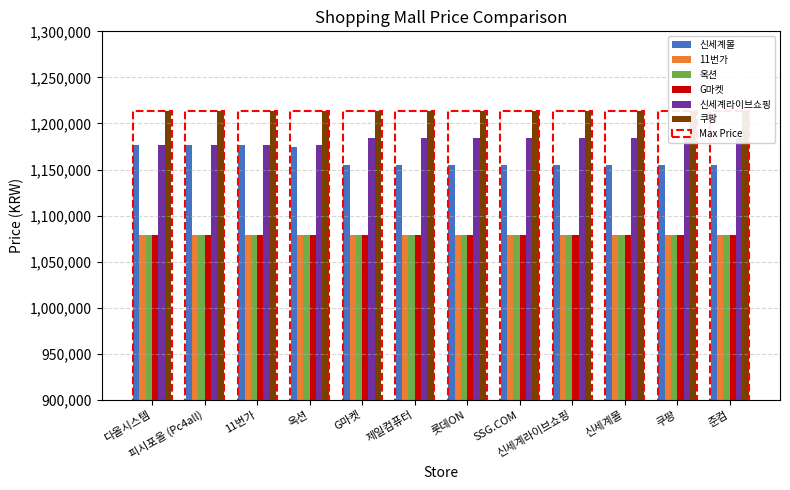

Does the chart contain any negative values?

No